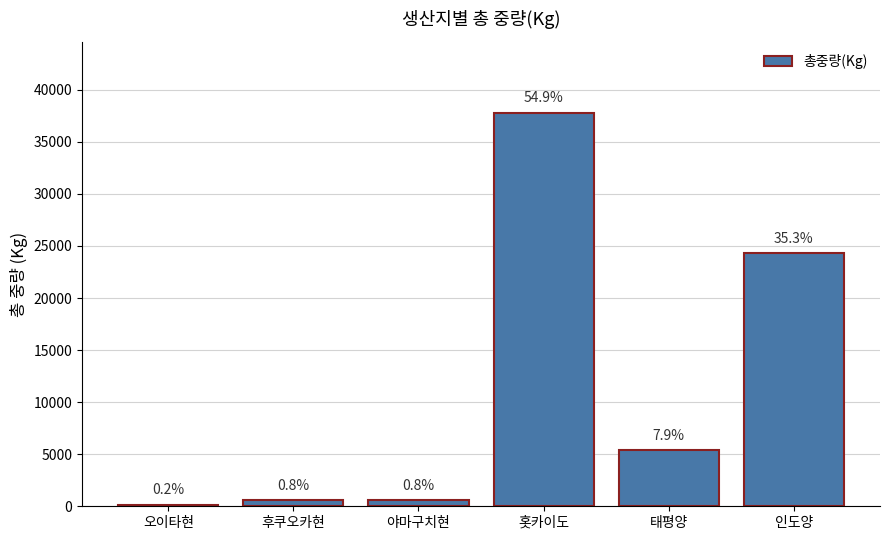

List the labels in order of value, smallest first.

오이타현, 야마구치현, 후쿠오카현, 태평양, 인도양, 홋카이도